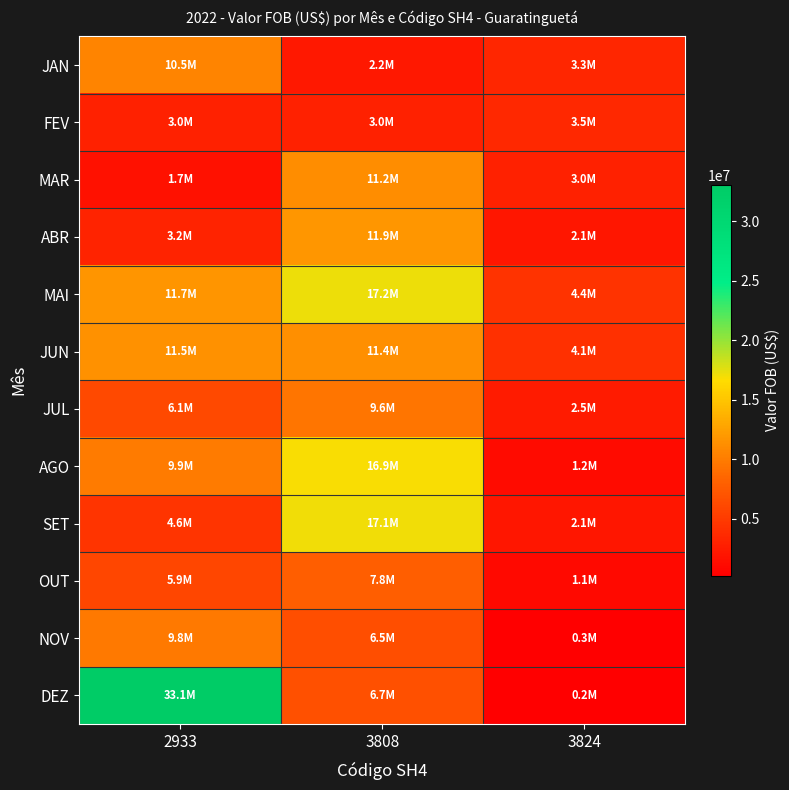

Reading left to right, what are all the values shown in this chart?

JAN: 2933=10504900	3808=2231361	3824=3327035
FEV: 2933=2963400	3808=2991248	3824=3530918
MAR: 2933=1714800	3808=11215856	3824=3035128
ABR: 2933=3182120	3808=11873595	3824=2130562
MAI: 2933=11704050	3808=17210680	3824=4403147
JUN: 2933=11487600	3808=11353661	3824=4117585
JUL: 2933=6148100	3808=9581904	3824=2511908
AGO: 2933=9868200	3808=16866078	3824=1182476
SET: 2933=4584600	3808=17089677	3824=2111623
OUT: 2933=5922100	3808=7839944	3824=1052960
NOV: 2933=9801443	3808=6529072	3824=261373
DEZ: 2933=33055200	3808=6709813	3824=233753